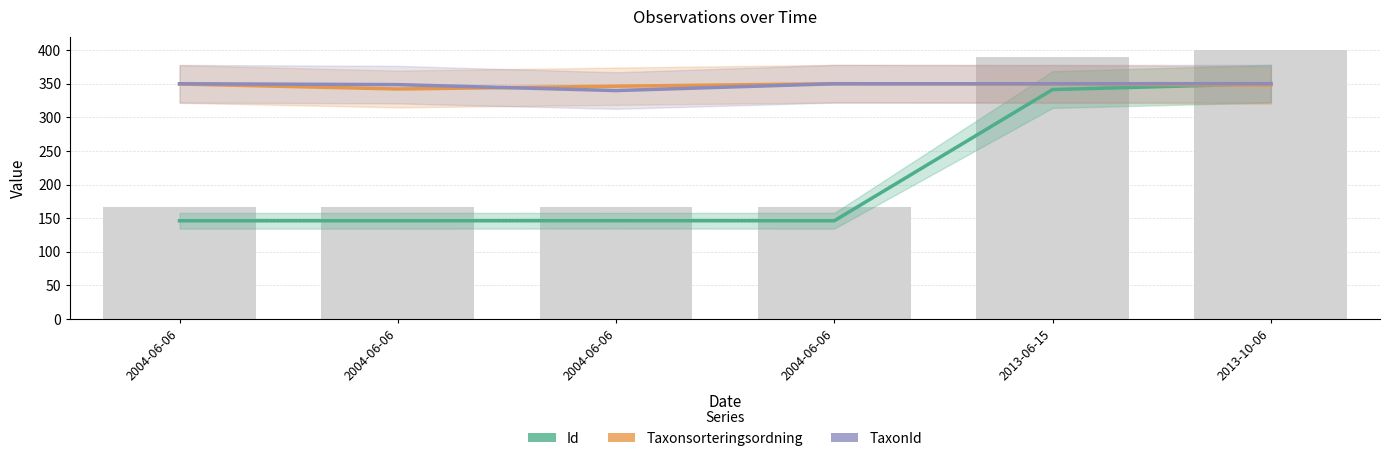

List the labels in order of Taxonsorteringsordning value, largest first.

2004-06-06, 2004-06-06, 2013-06-15, 2013-10-06, 2004-06-06, 2004-06-06